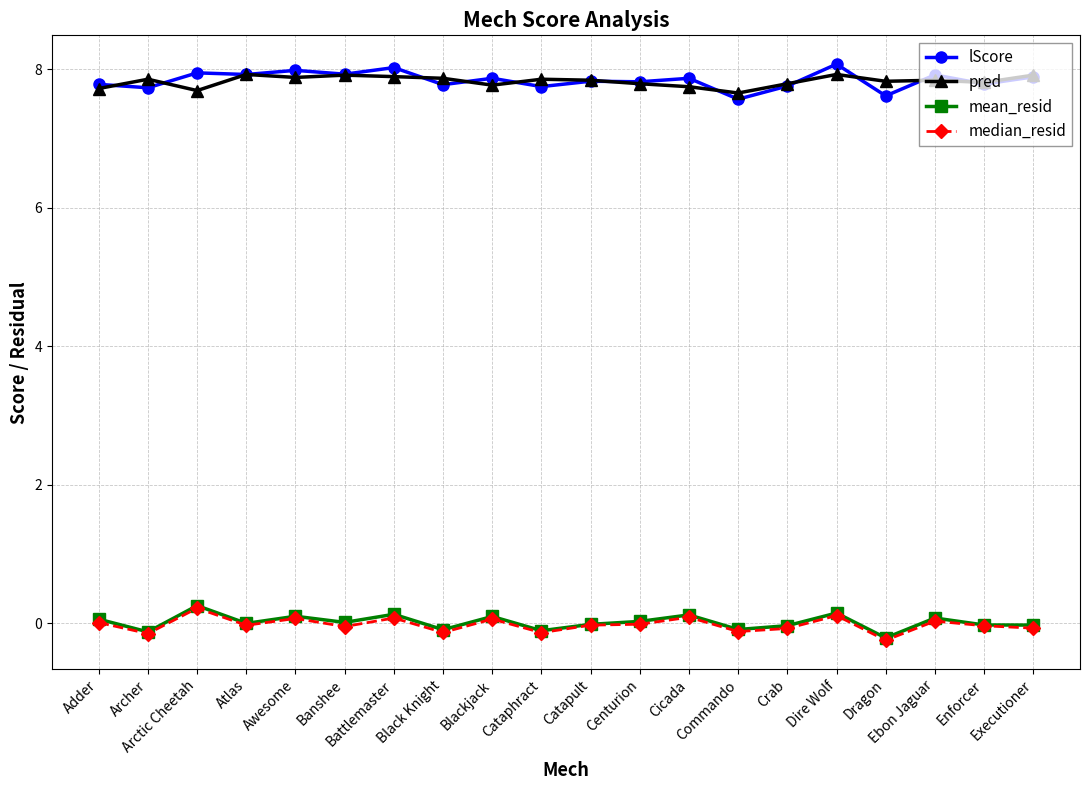

What is the difference between the maximum and minimum values in the lScore series?

0.5